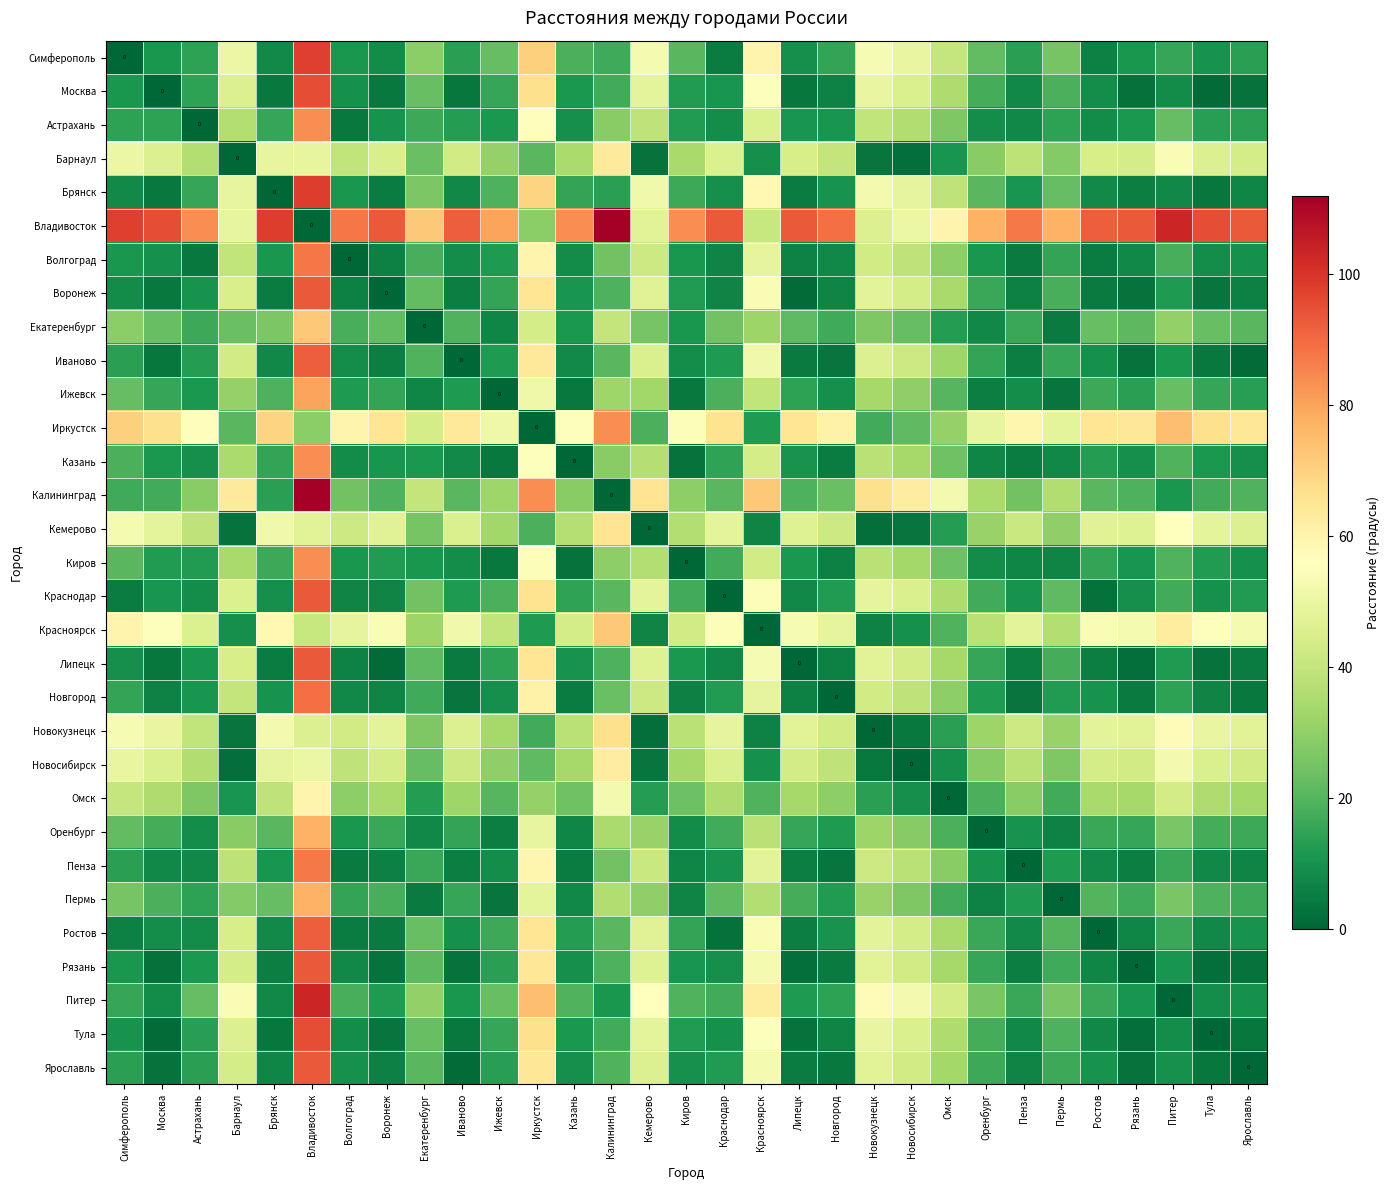

Which series has the largest total across all categories?

Владивосток